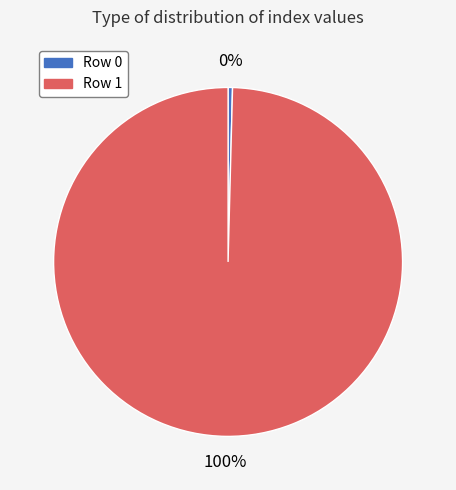

Does Row 1 represent more than half of the total?

Yes